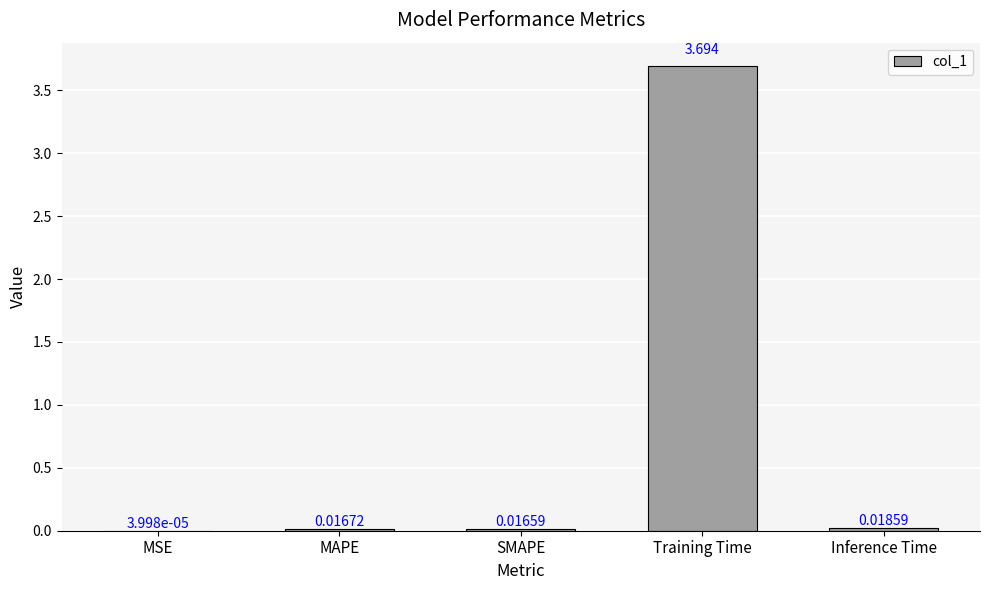

At which category does the chart reach its peak across all series?

Training Time